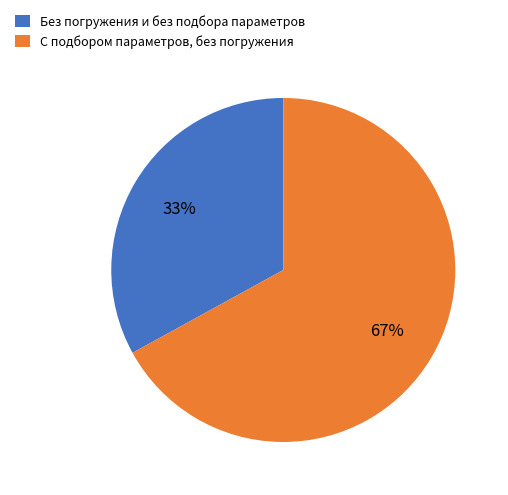

The С подбором параметров, без погружения slice represents 67% of the pie. True or false?

True